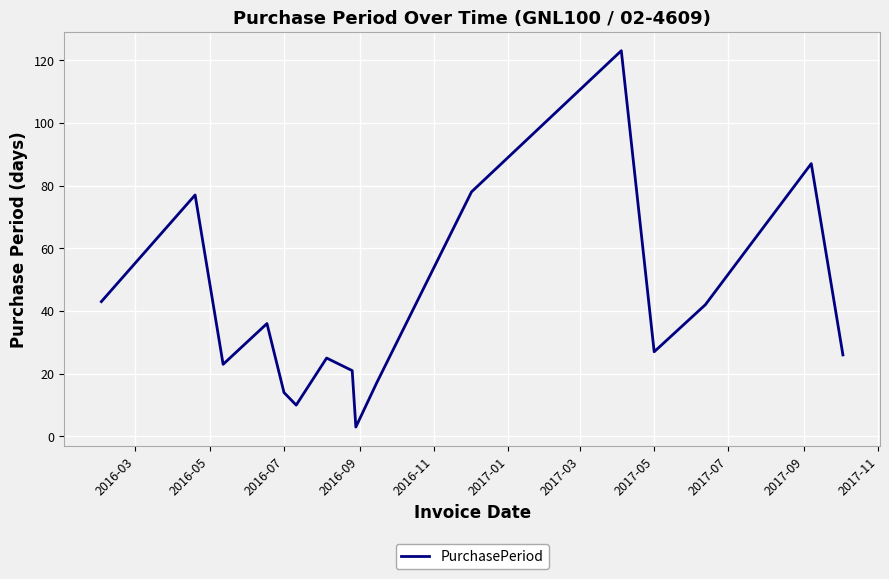

What is the smallest value displayed?

3